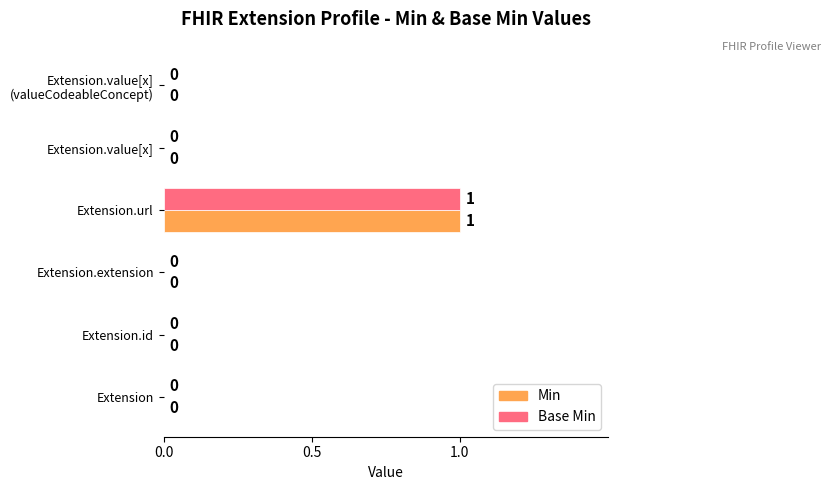

How many Min values are between 0 and 1?

6